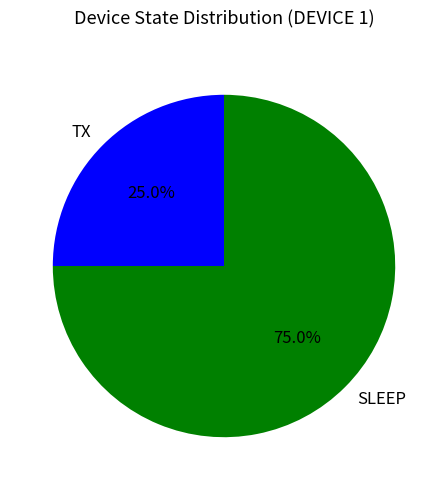

What percentage is the SLEEP slice, to the nearest percent?

75%